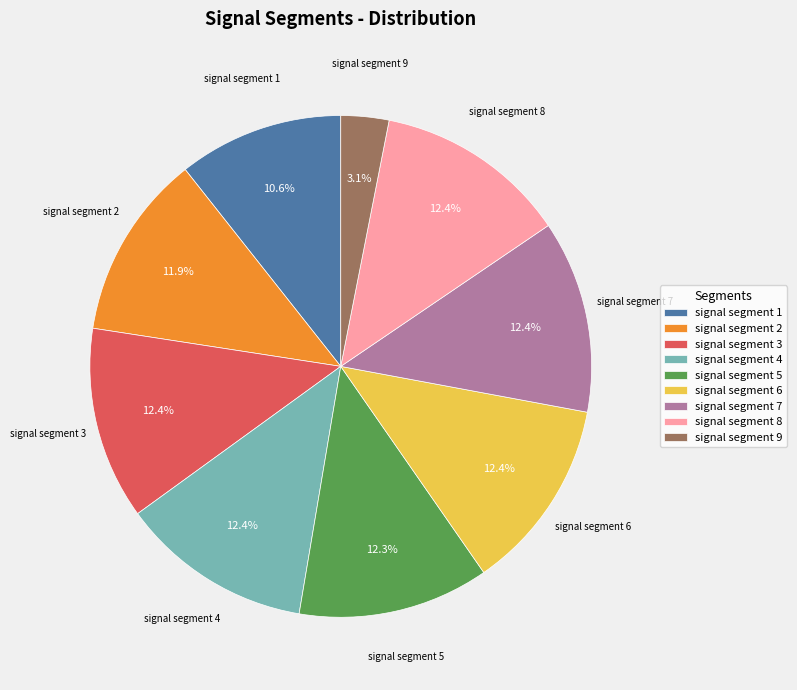

True or false: signal segment 4 accounts for 12% of the total.

True